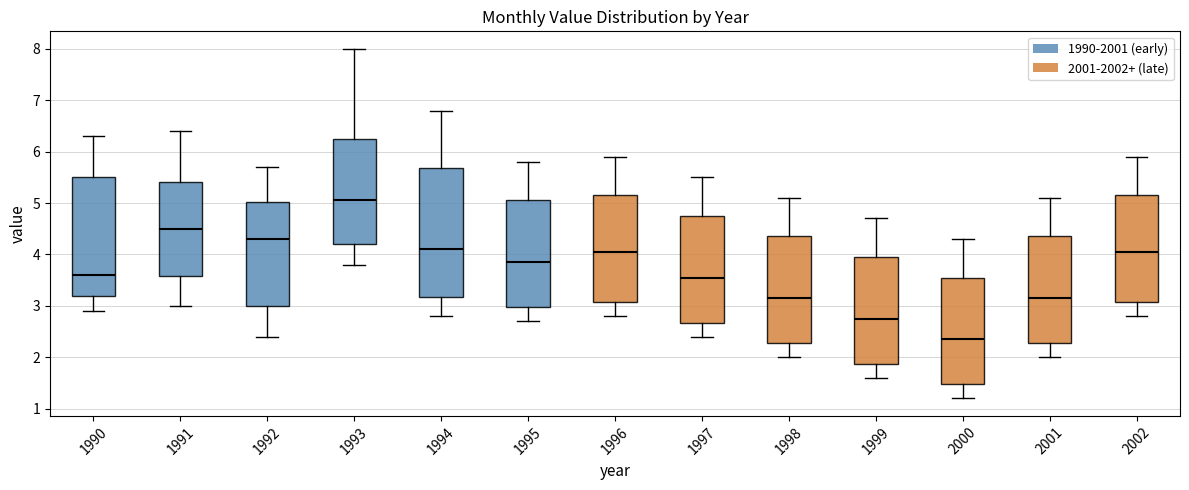

Reading left to right, transcribe this box plot: for each box, give where its median line is, the range the box spans, and where its two whiskers end, as read against the y-axis. The values are not printed on the chart, so give them approximately, as read against the axis.

1990: median 3.6, box 3.2 to 5.5, whiskers 2.9 to 6.3
1991: median 4.5, box 3.6 to 5.4, whiskers 3.0 to 6.4
1992: median 4.3, box 3.0 to 5.0, whiskers 2.4 to 5.7
1993: median 5.1, box 4.2 to 6.3, whiskers 3.8 to 8.0
1994: median 4.1, box 3.2 to 5.7, whiskers 2.8 to 6.8
1995: median 3.9, box 3.0 to 5.1, whiskers 2.7 to 5.8
1996: median 4.1, box 3.1 to 5.2, whiskers 2.8 to 5.9
1997: median 3.6, box 2.7 to 4.8, whiskers 2.4 to 5.5
1998: median 3.2, box 2.3 to 4.4, whiskers 2.0 to 5.1
1999: median 2.8, box 1.9 to 4.0, whiskers 1.6 to 4.7
2000: median 2.4, box 1.5 to 3.6, whiskers 1.2 to 4.3
2001: median 3.2, box 2.3 to 4.4, whiskers 2.0 to 5.1
2002: median 4.1, box 3.1 to 5.2, whiskers 2.8 to 5.9